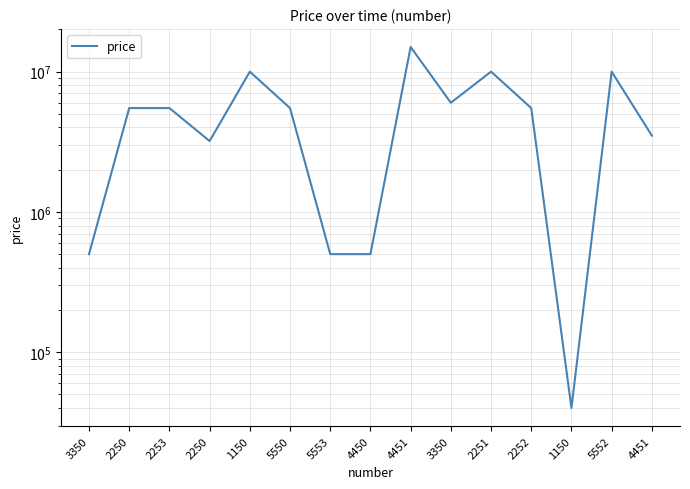

Which has a higher value, 3350 or 1150?

3350